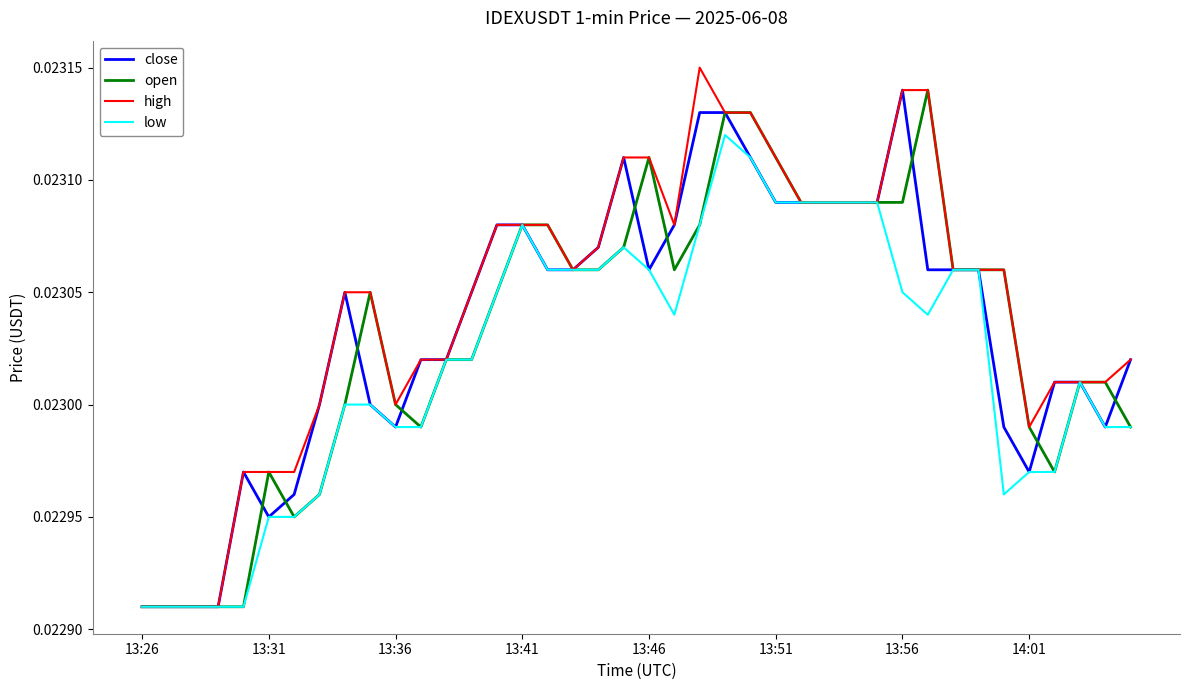

How many lines are shown in the chart?

4